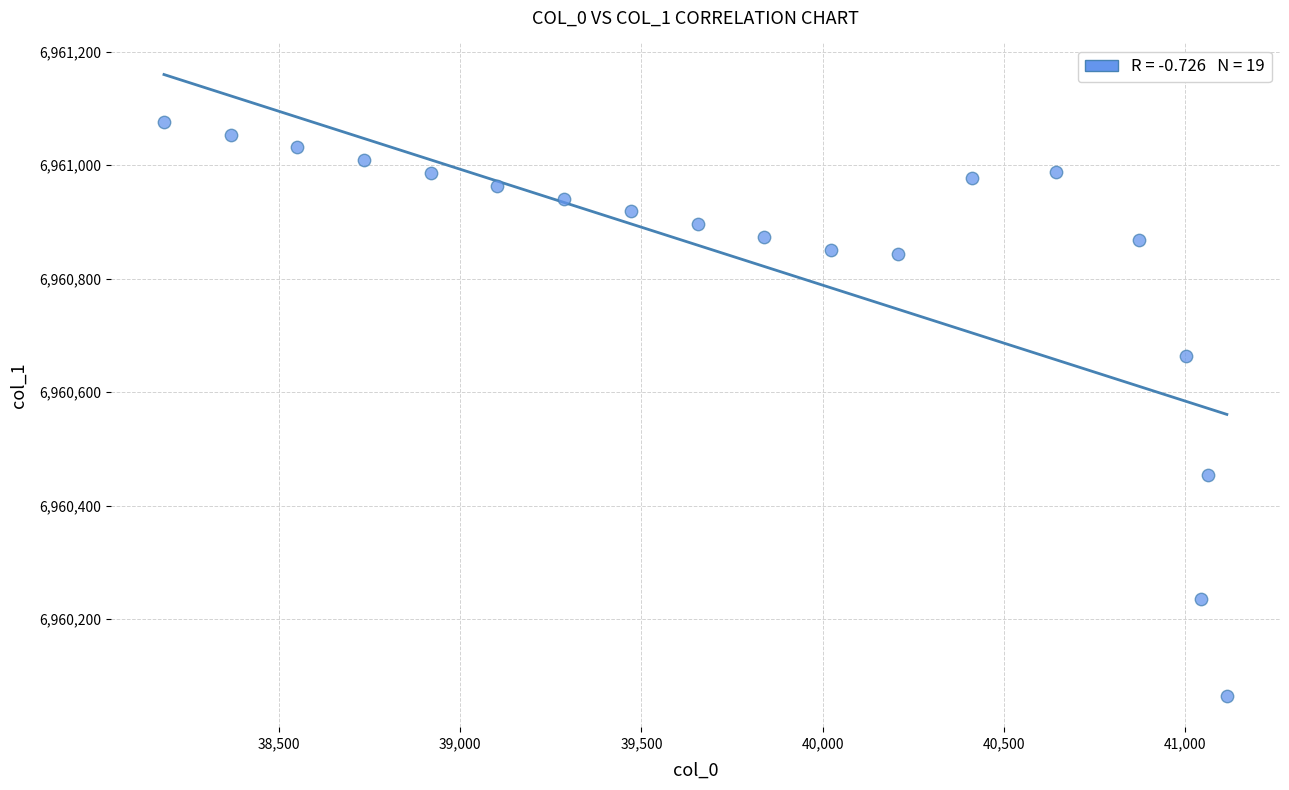

What is the range of X values (max minus min)?

2932